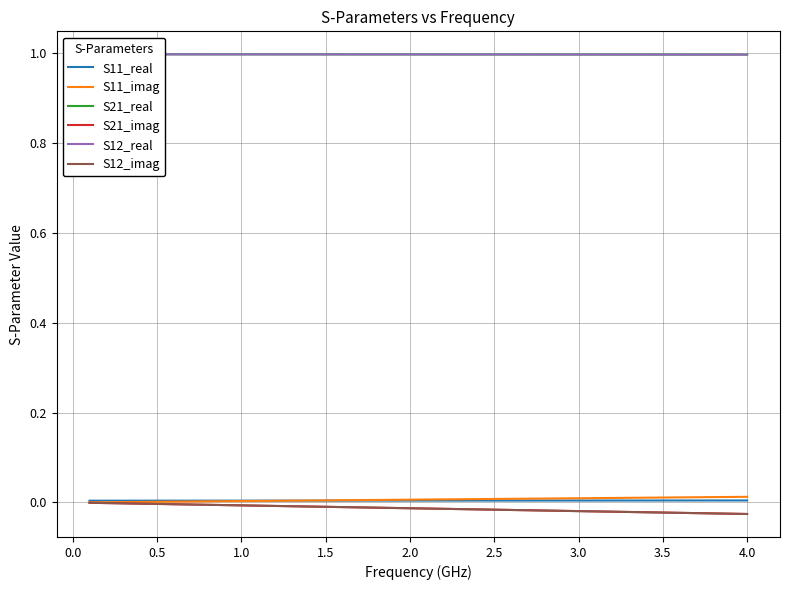

How many series are shown in this chart?

6